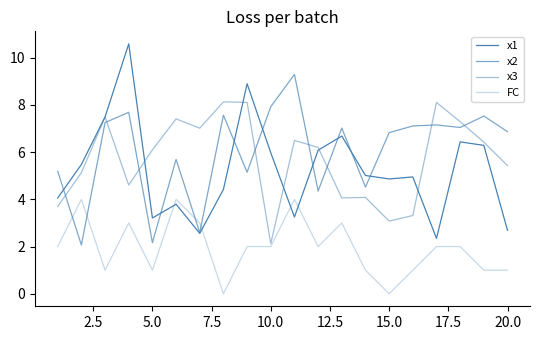

Does the chart display data point markers on the line(s)?

No